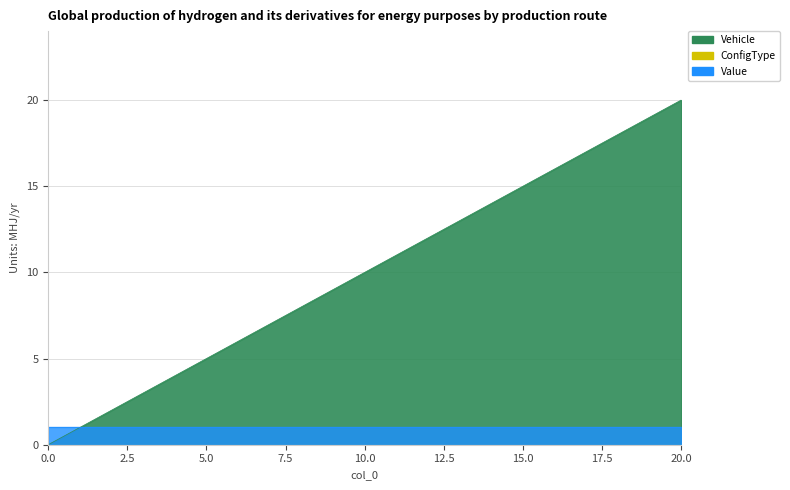

What is the value of the Value point at the 11th from the left?

1